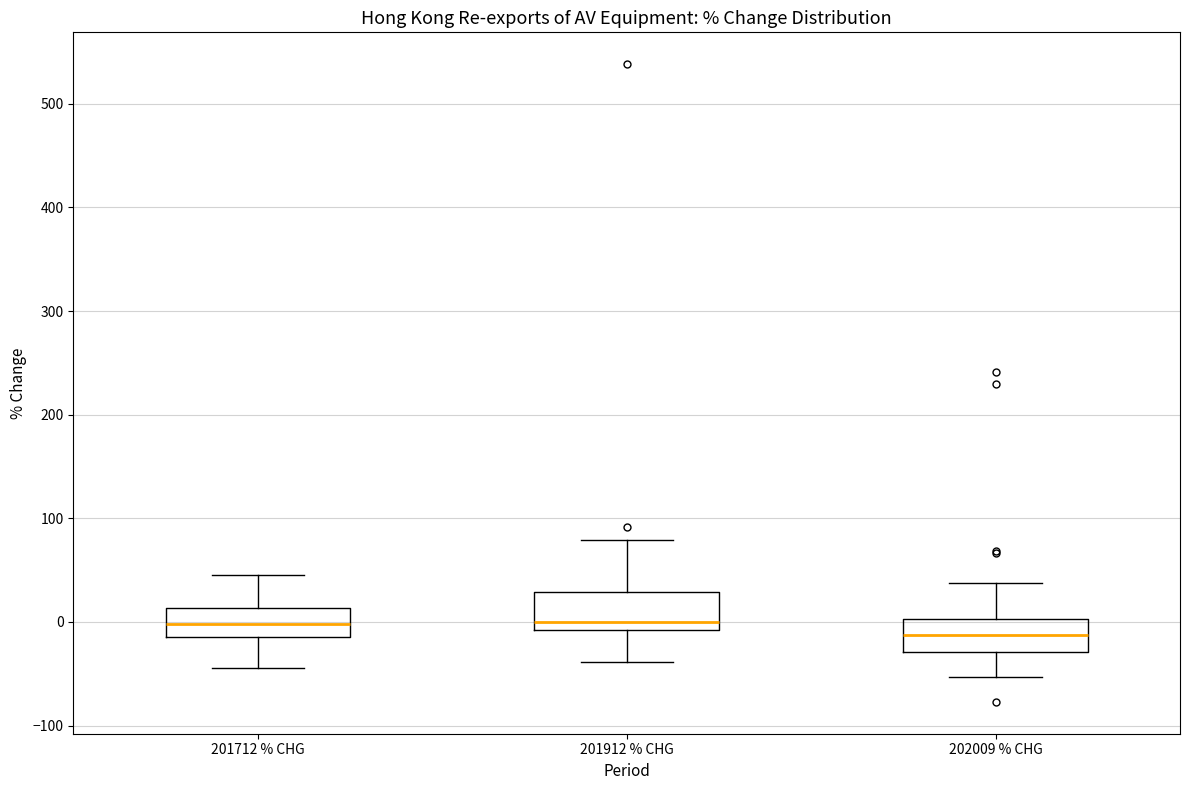

Reading left to right, transcribe this box plot: for each box, give where its median line is, the range the box spans, and where its two whiskers end, as read against the y-axis. The values are not printed on the chart, so give them approximately, as read against the axis.

201712 % CHG: median 0, box -20 to 10, whiskers -40 to 50
201912 % CHG: median 0, box -10 to 30, whiskers -40 to 80
202009 % CHG: median -10, box -30 to 0, whiskers -50 to 40